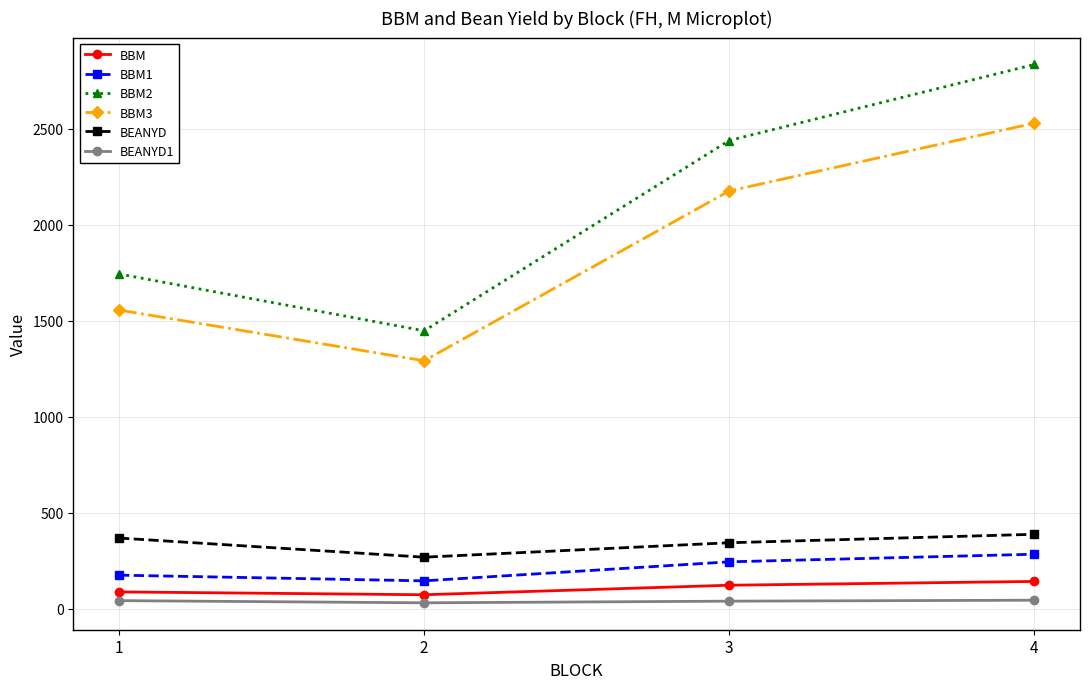

True or false: BBM2 has more than 0 points higher than both neighbors.

False